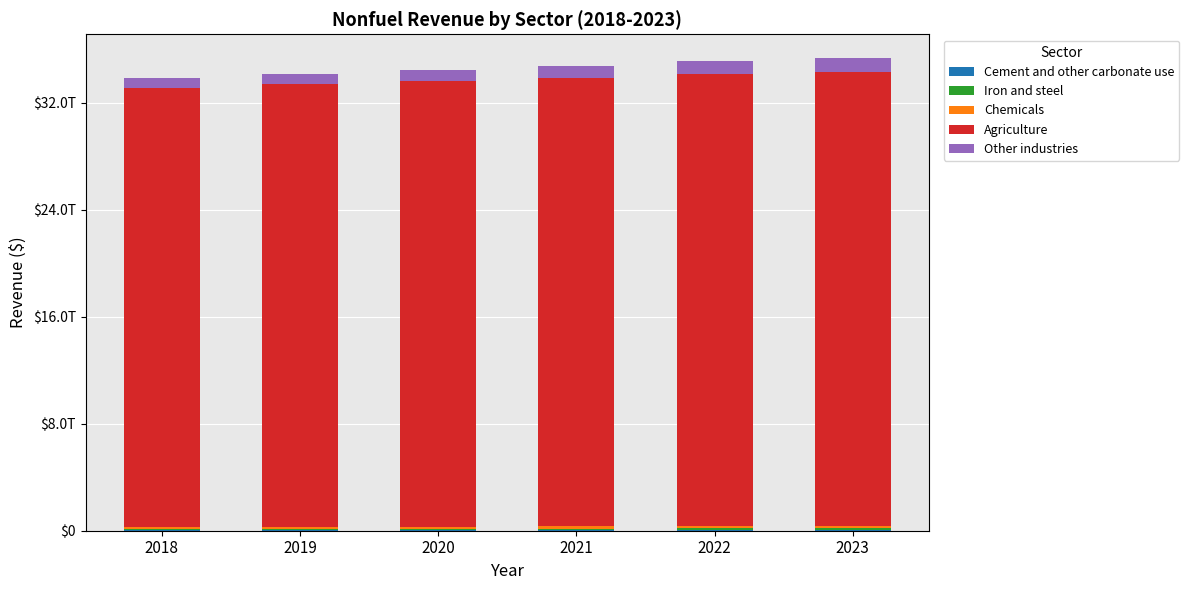

The value of Cement and other carbonate use at 2022 is 17179693510.1. True or false?

False